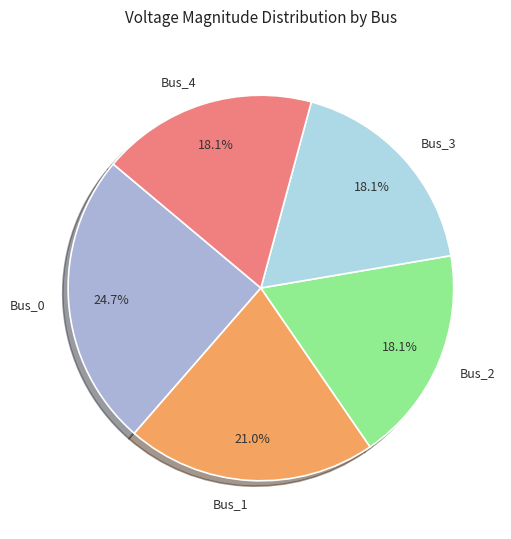

What percentage is the Bus_0 slice, to the nearest percent?

25%